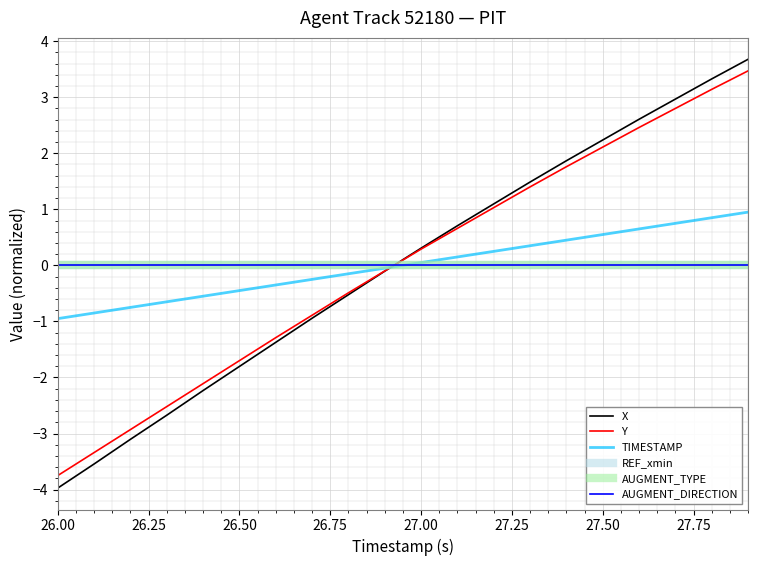

At which label is AUGMENT_TYPE closest to 0?

26.00